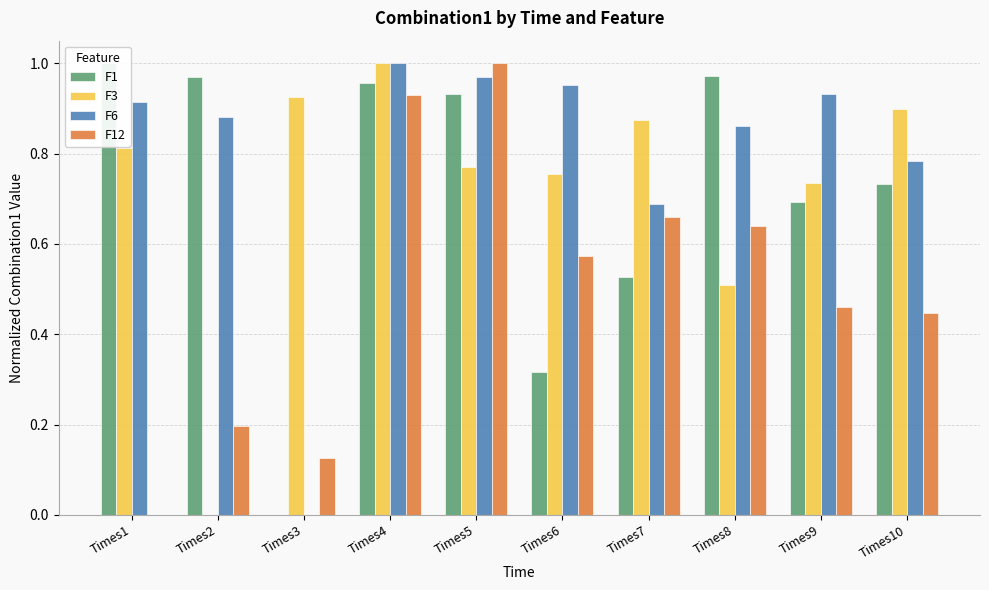

What is the value of the F12 bar at the 8th from the left?

0.6